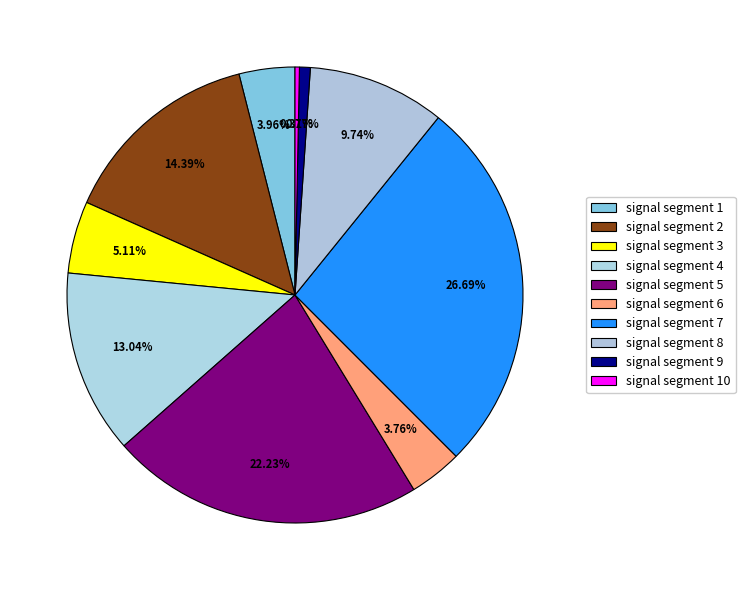

How many segments does this pie chart have?

10